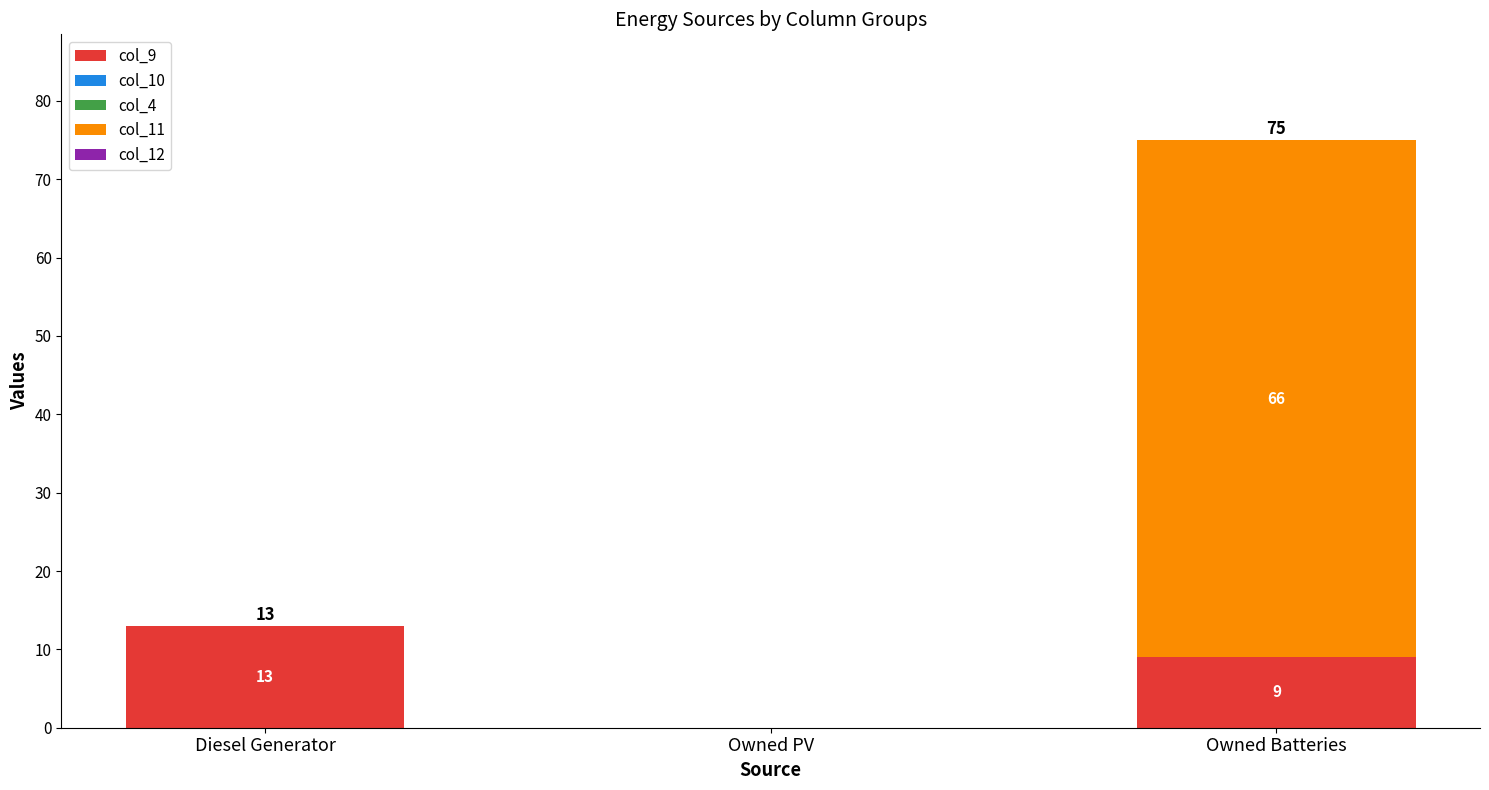

What is the highest value of the col_9 series?

13.0